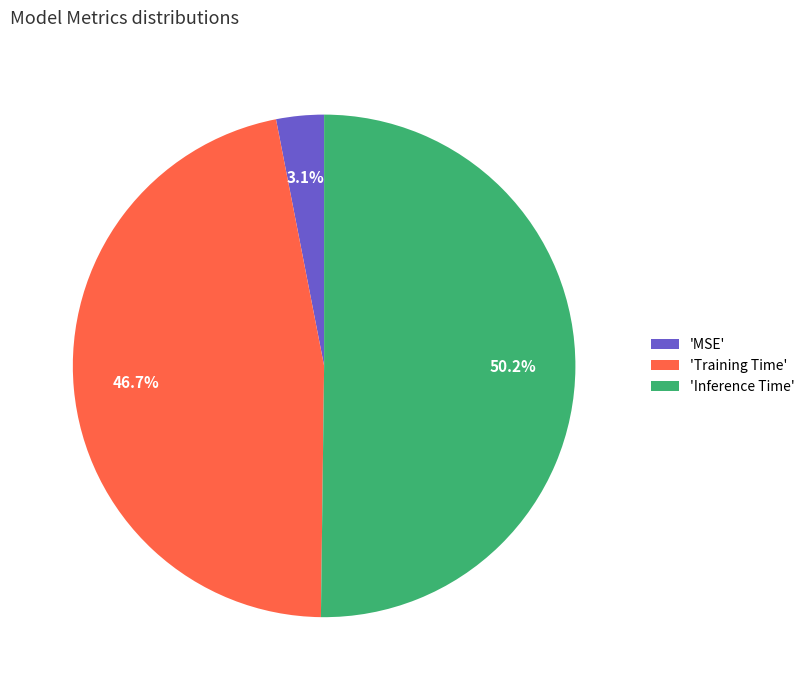

Which category has the biggest portion of the pie?

'Inference Time'